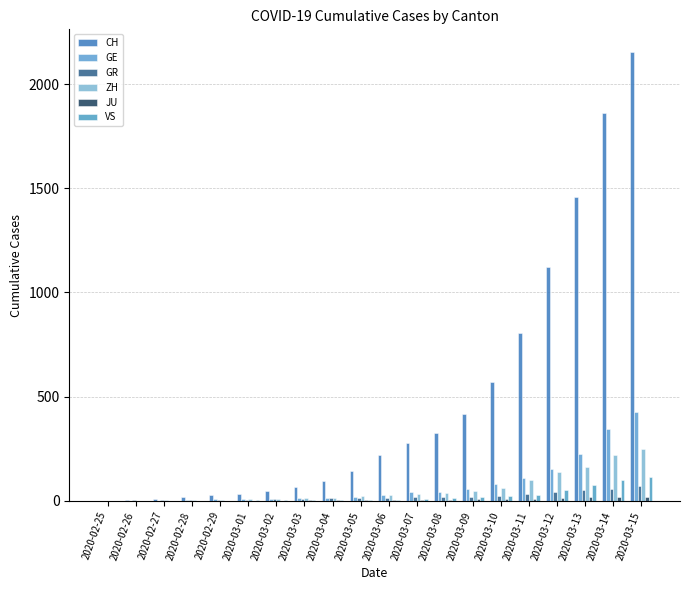

What is the total value across all series at 2020-03-07?

384